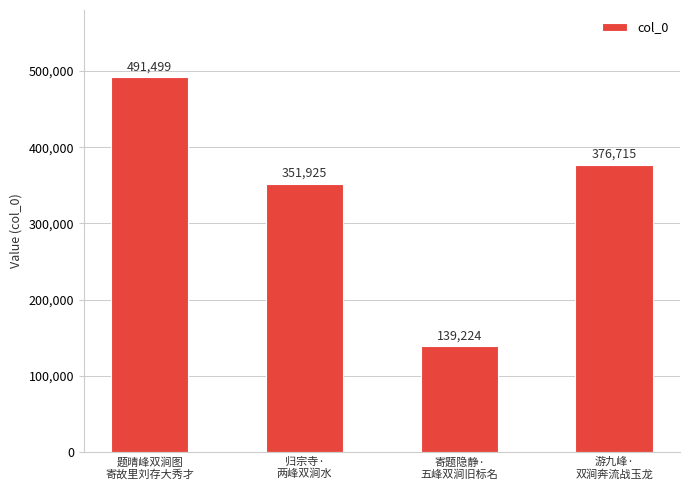

Are the bars horizontal?

No